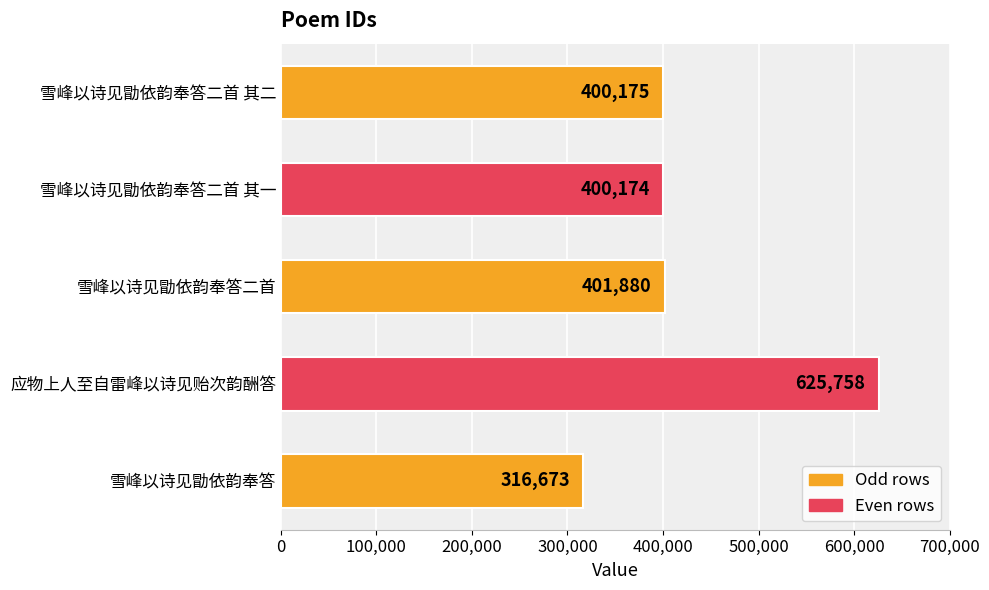

Which label corresponds to the smallest value in the chart?

雪峰以诗见勖依韵奉答